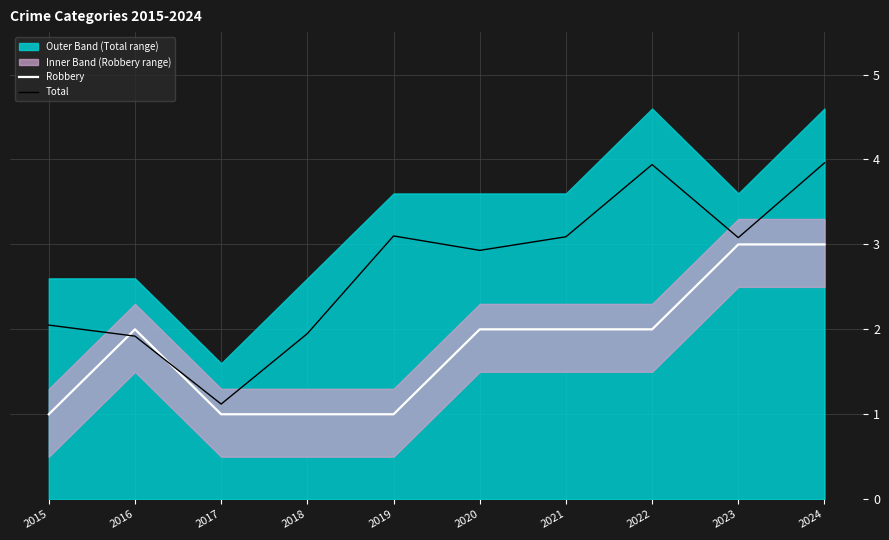

Is the value of Robbery at 2018 greater than the value of Total at 2020?

No